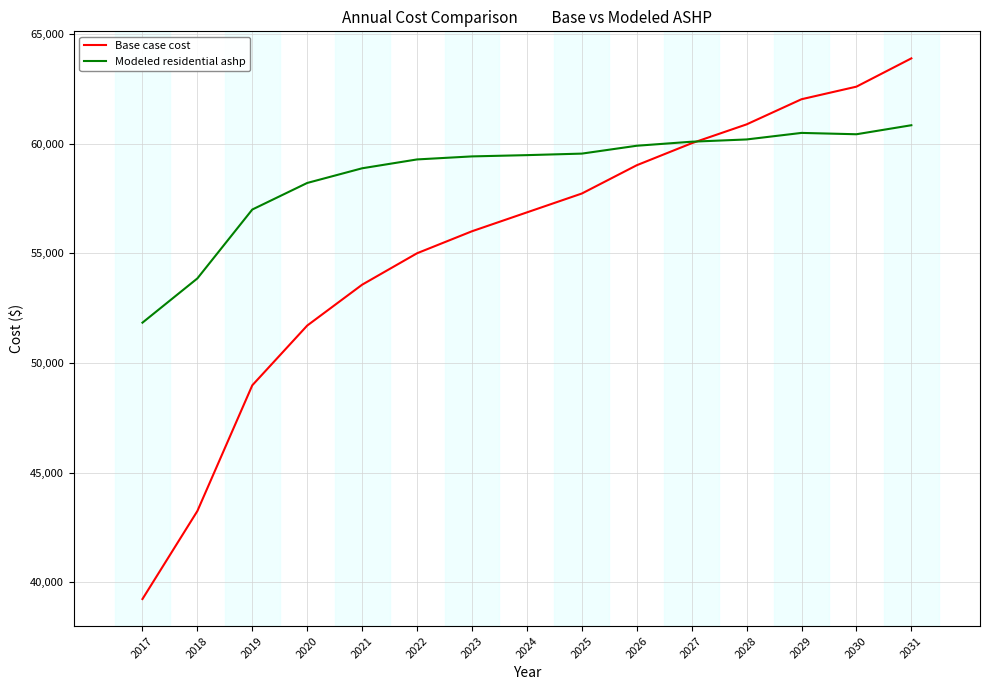

Rank the categories by Base case cost value from lowest to highest.

2017, 2018, 2019, 2020, 2021, 2022, 2023, 2024, 2025, 2026, 2027, 2028, 2029, 2030, 2031